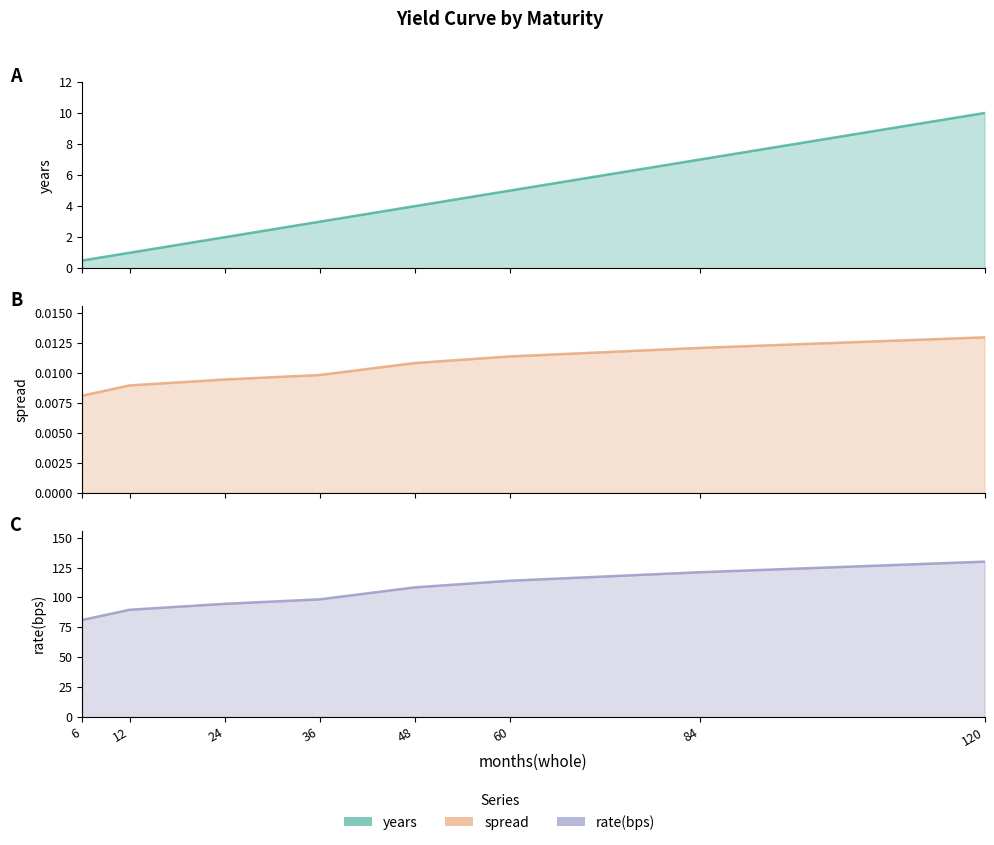

What is the difference between the years values at 6 and 12?

0.5